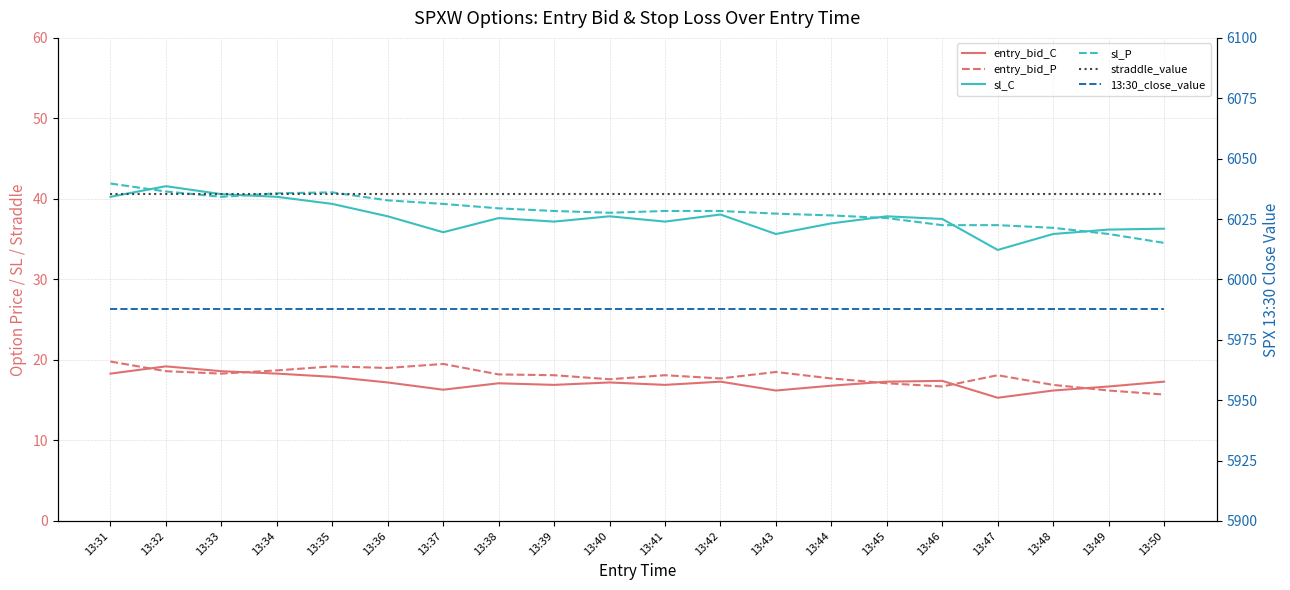

At which category is the sum across all series the highest?

13:32